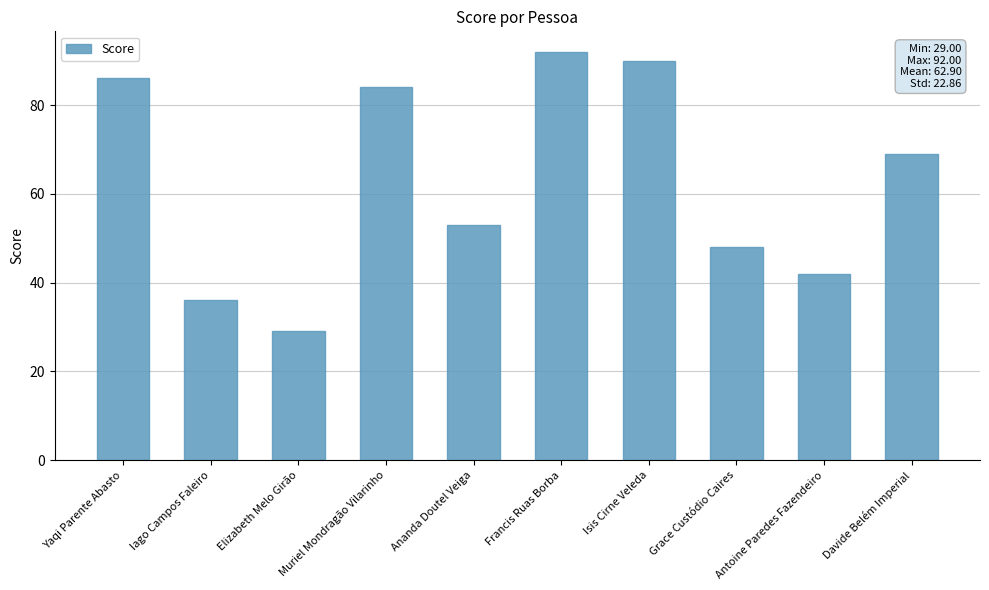

What is the value of the 2nd bar from the left?

36